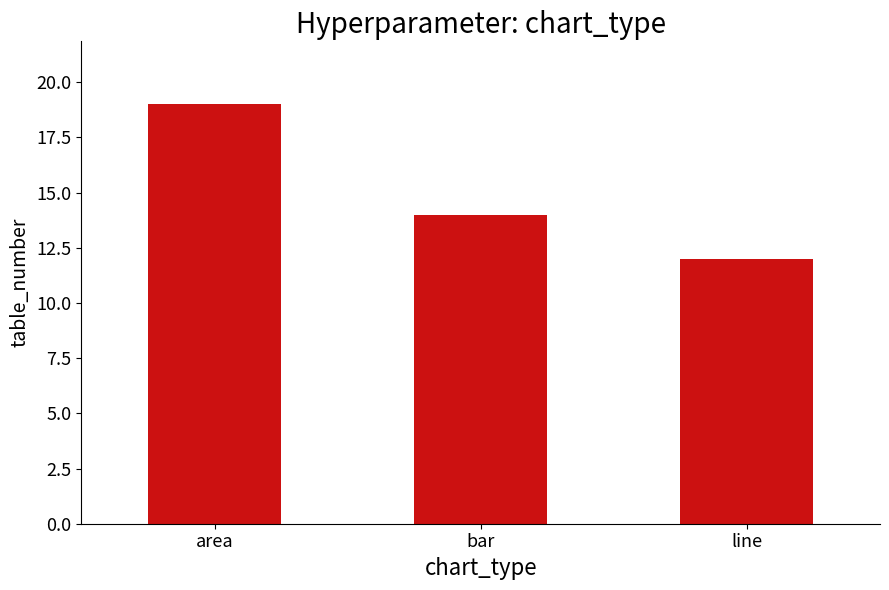

What position from the left is line?

3